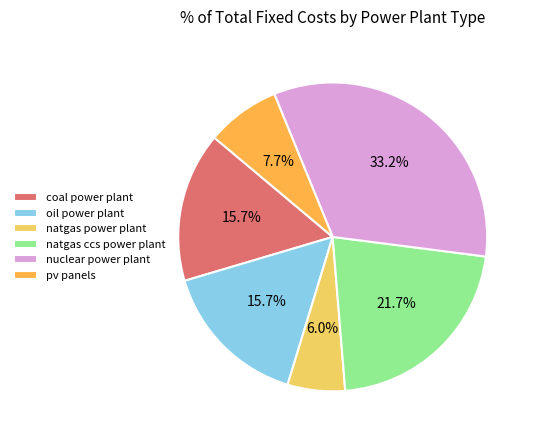

To the nearest percent, what is the combined percentage of coal power plant and oil power plant?

31%